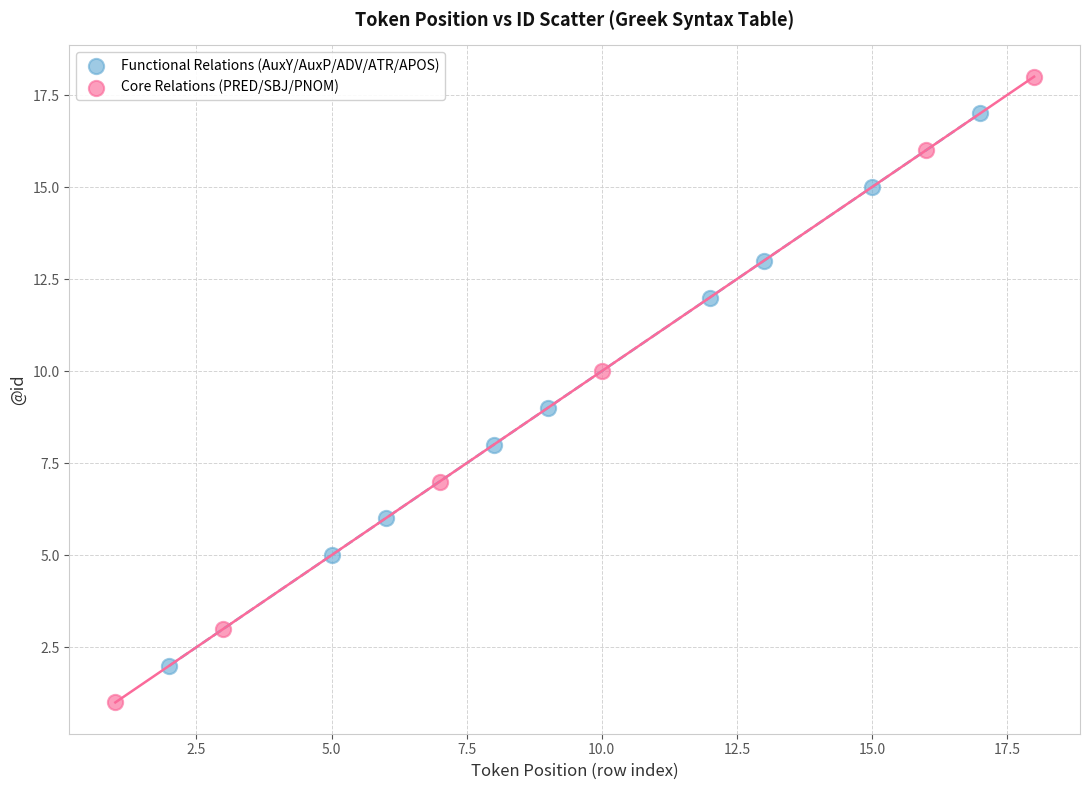

Which series has the widest spread of Y values?

Core Relations (PRED/SBJ/PNOM)